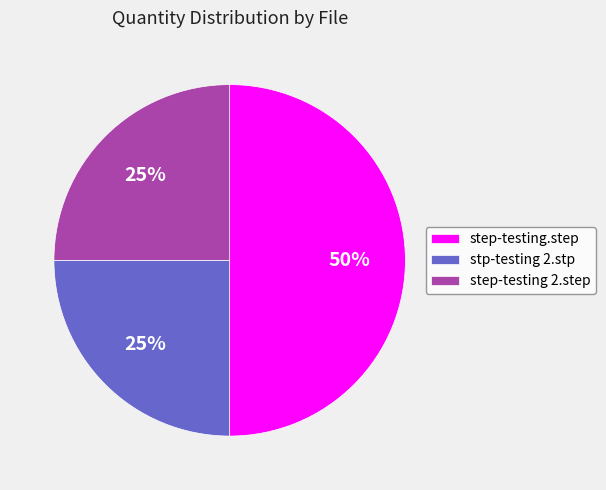

How many slices are in this pie chart?

3